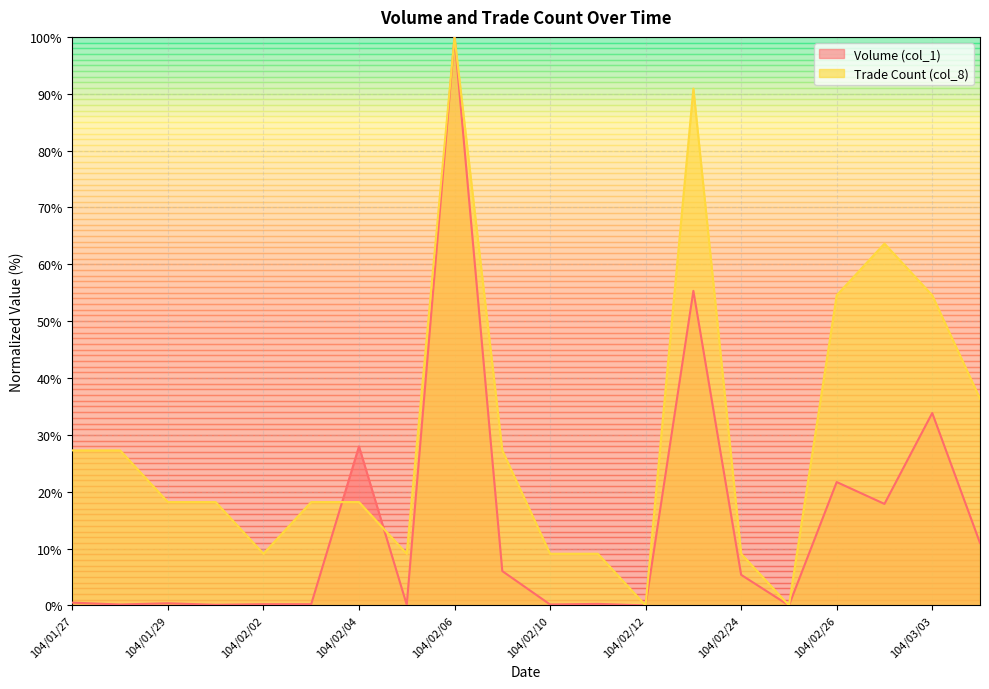

Is it true that Volume (col_1) equals 0.2 at 104/02/10?

True